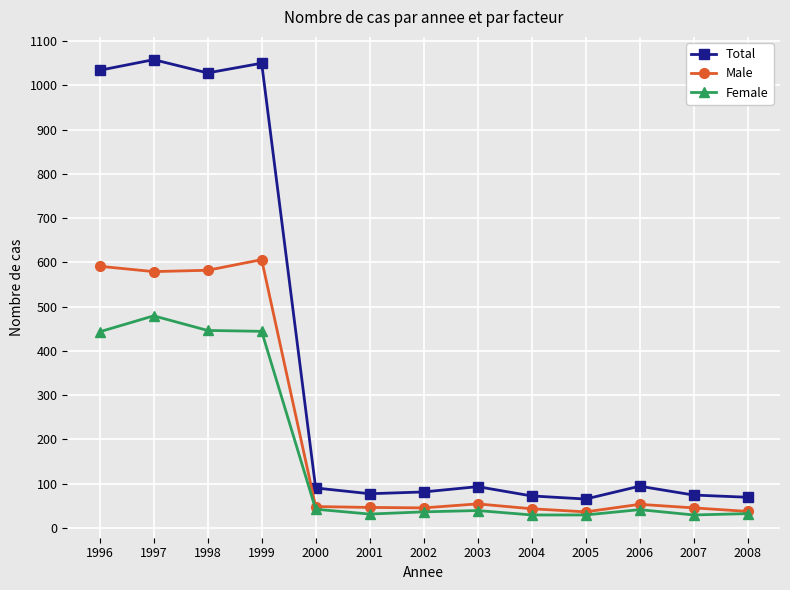

Read the Total value at 1999.

1050